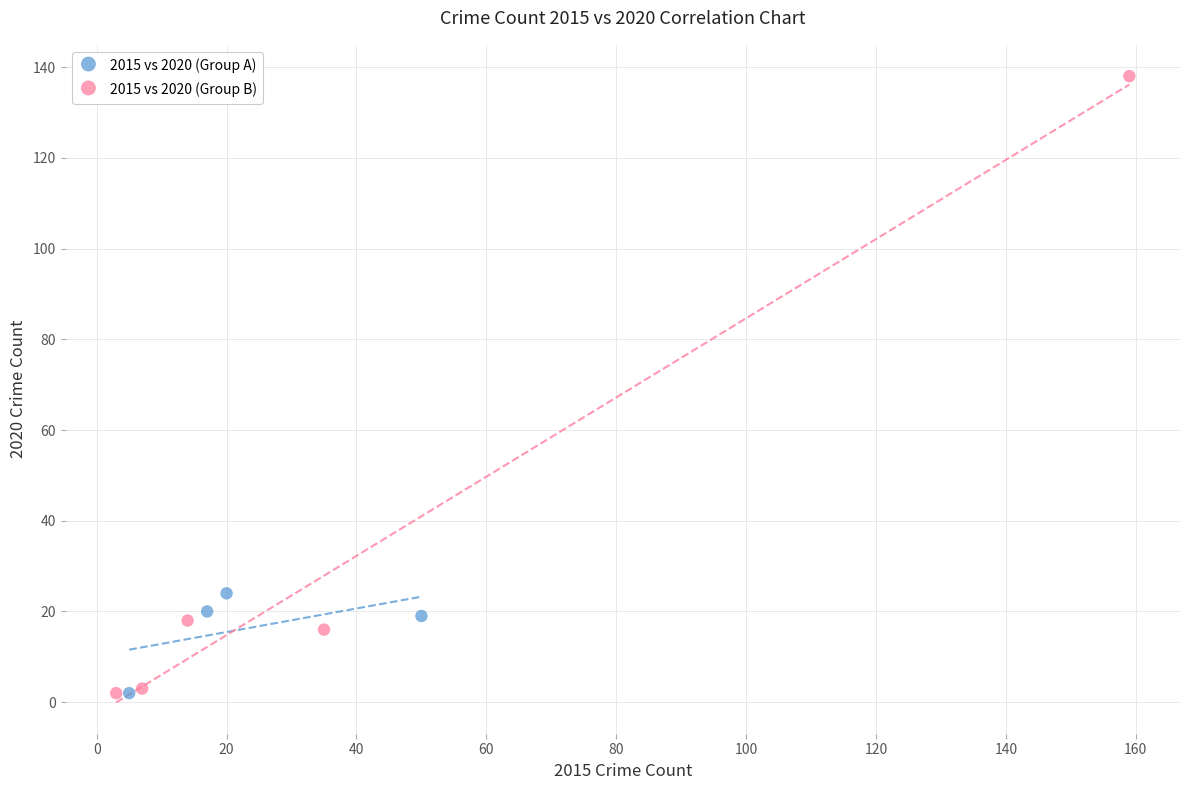

Which series contains the highest Y value?

2015 vs 2020 (Group B)